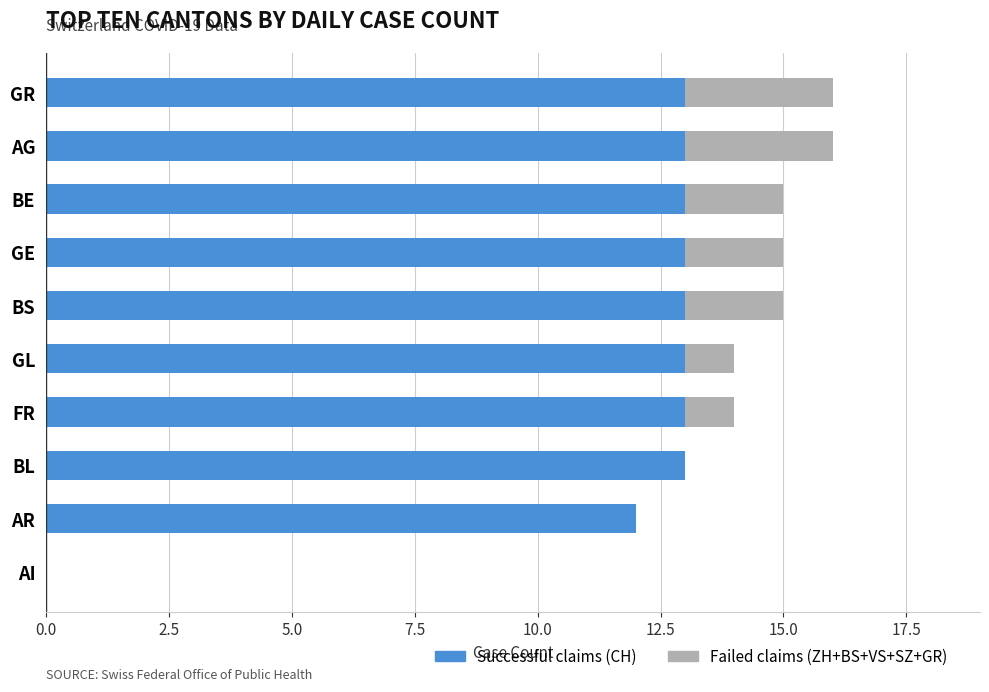

What is the total value across all series at BS?

15